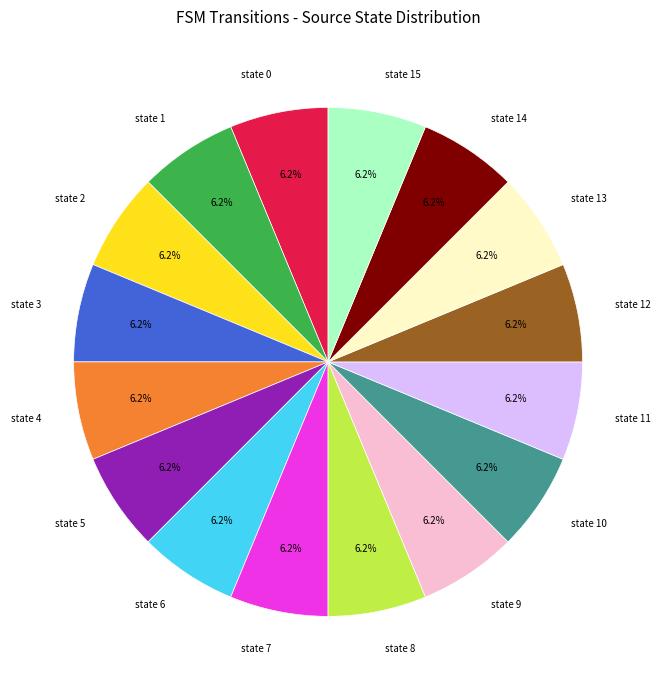

What is the ratio of the value at state 2 to the value at state 11?

1.0